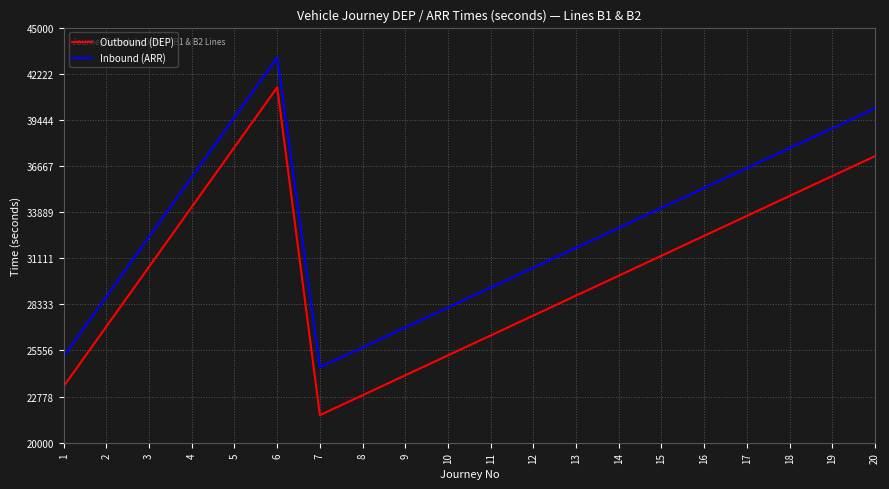

Is it true that Inbound (ARR) equals 65077 at 17?

False